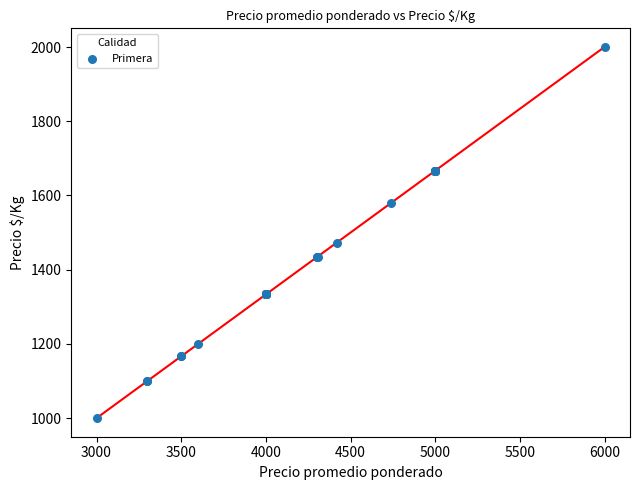

What Y value in the scatter plot is closest to 1500?

1472